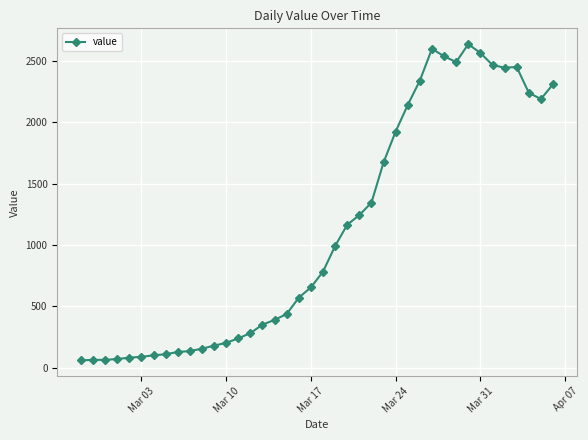

What is the sum of all values?

44951